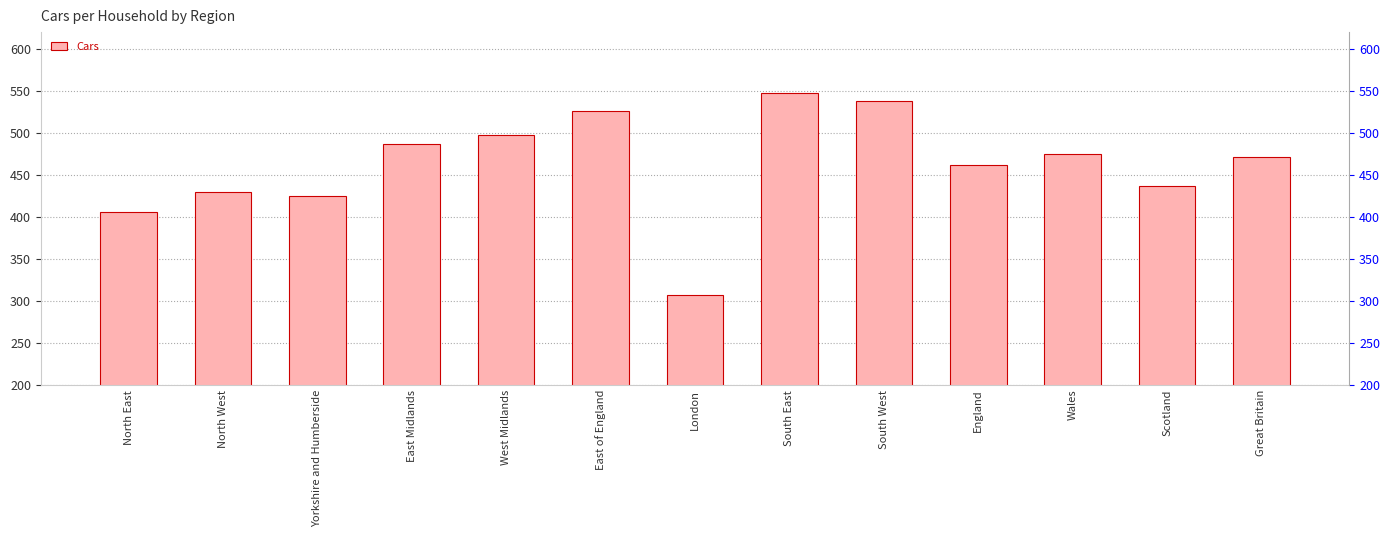

How many bars are there in total?

13